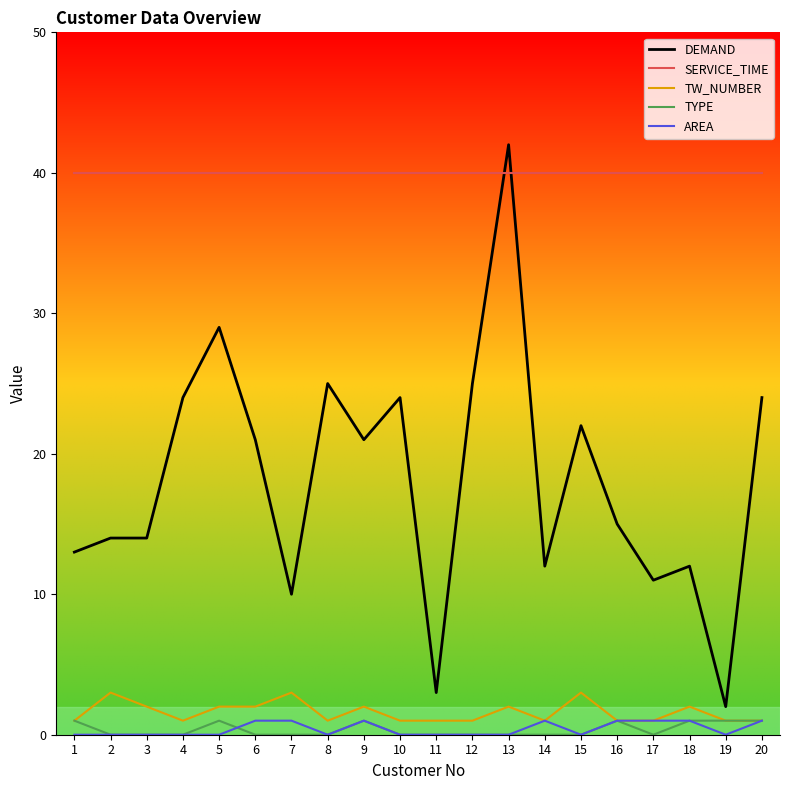

True or false: TW_NUMBER and DEMAND cross at least once.

False